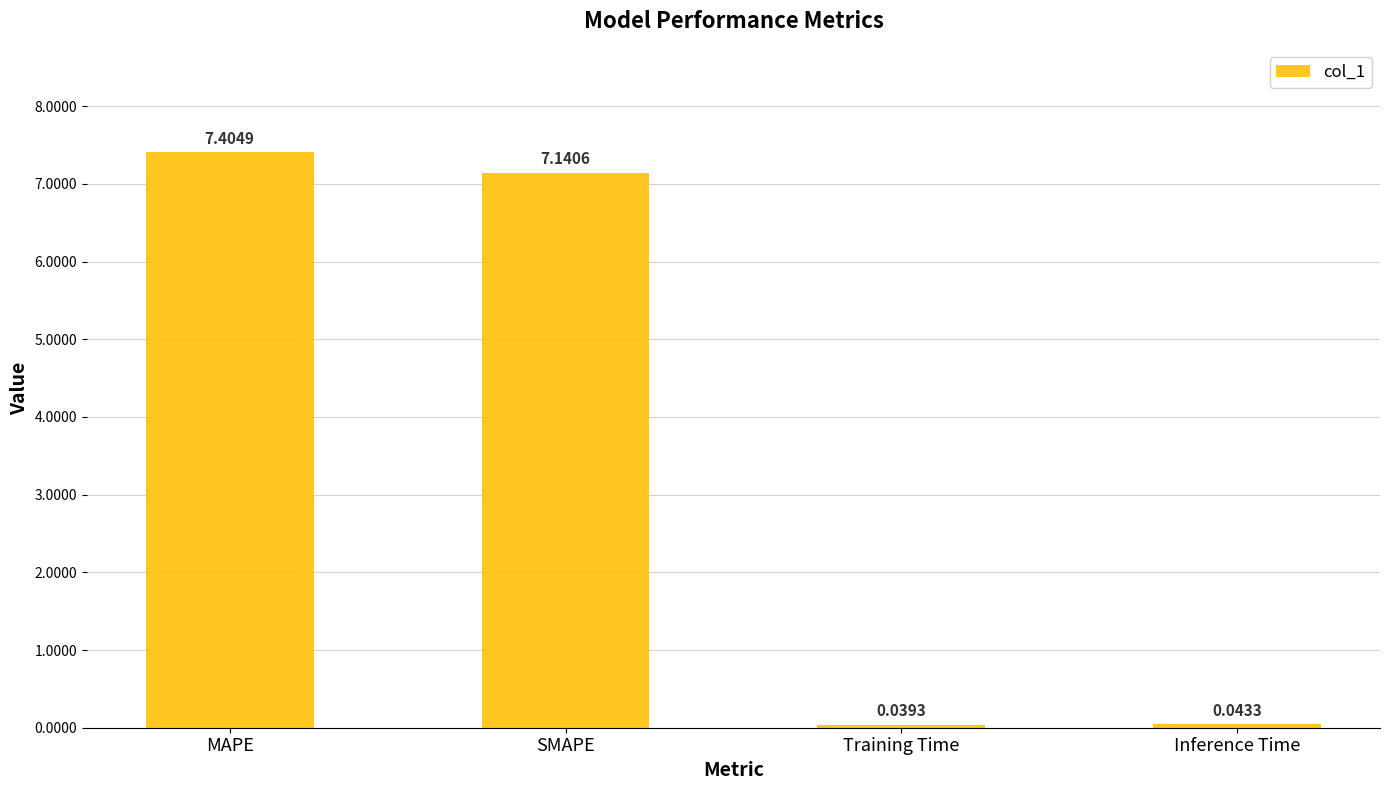

What is the difference between the maximum and minimum values?

7.4